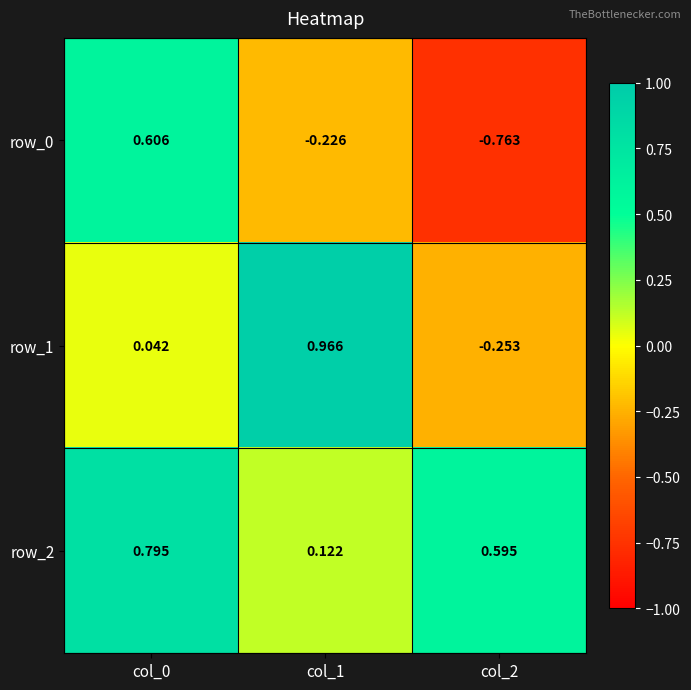

At which label is row_2 closest to 0?

col_1